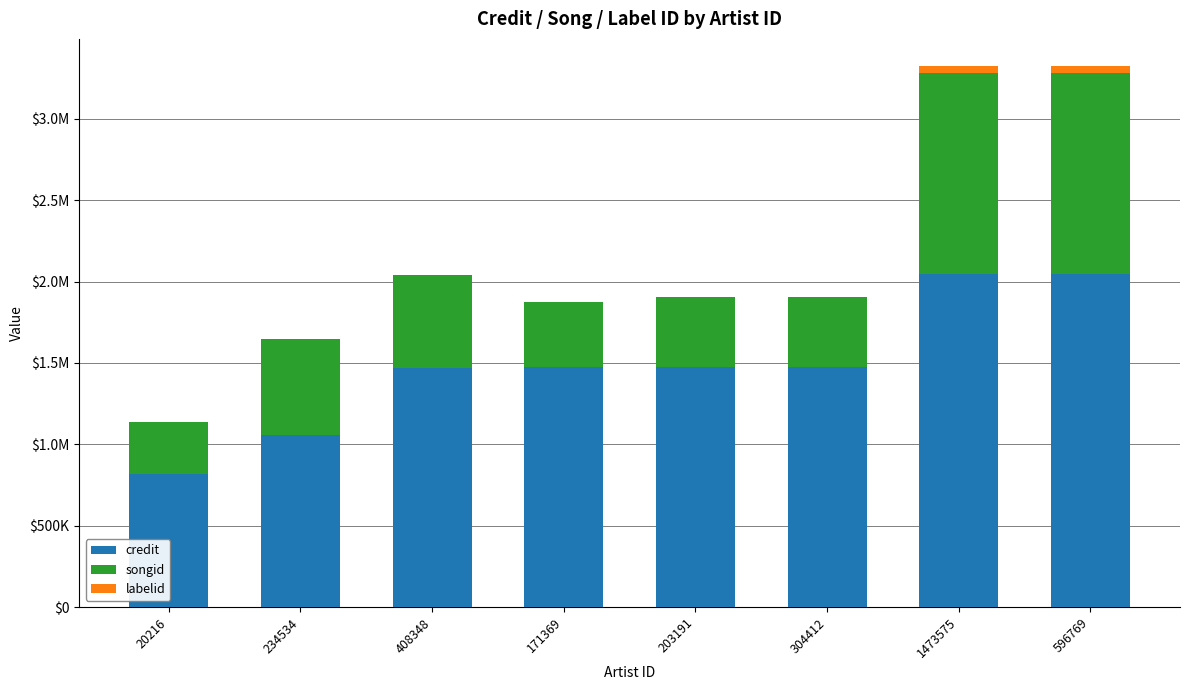

Rank the series by their average value, from highest to lowest.

credit, songid, labelid